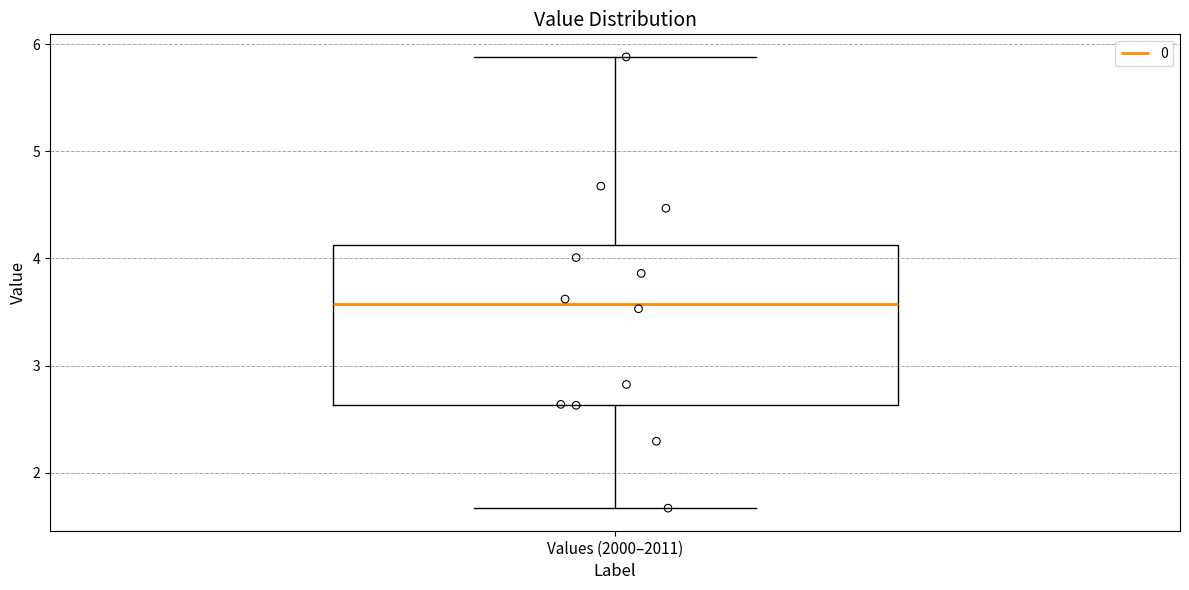

Where does the lower whisker of the box for Values (2000–2011) end on the y-axis? The values are not printed on the chart, so give them approximately, as read against the axis.

1.7